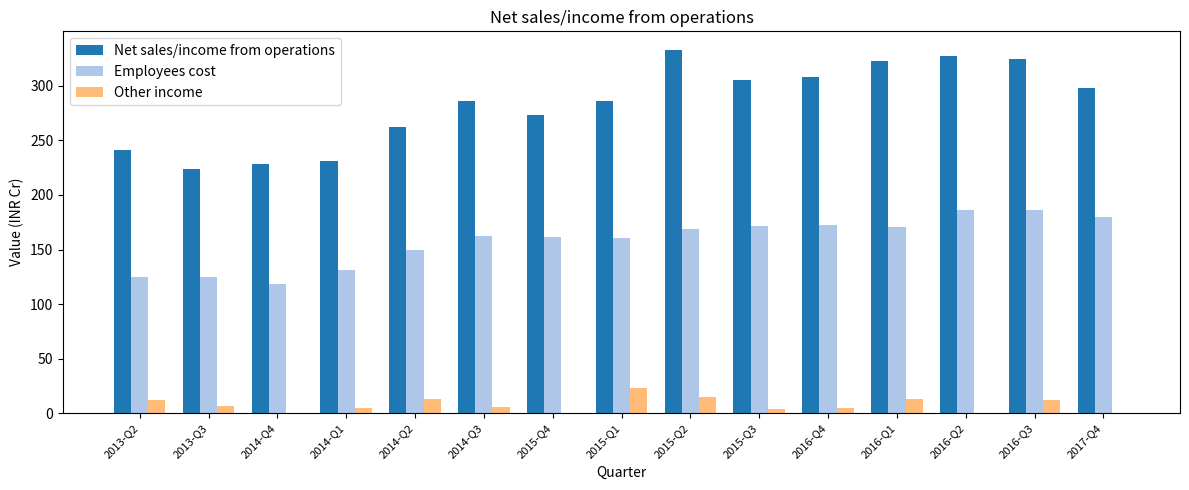

What is the maximum value shown in the chart?

332.6